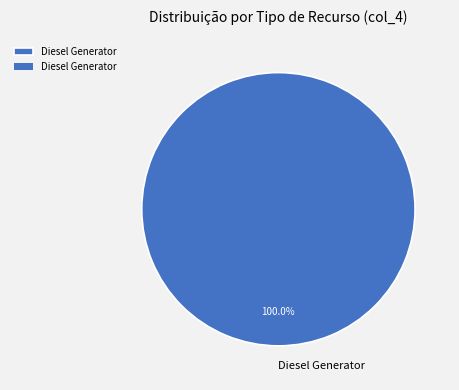

Rank the categories by value from highest to lowest.

Diesel Generator